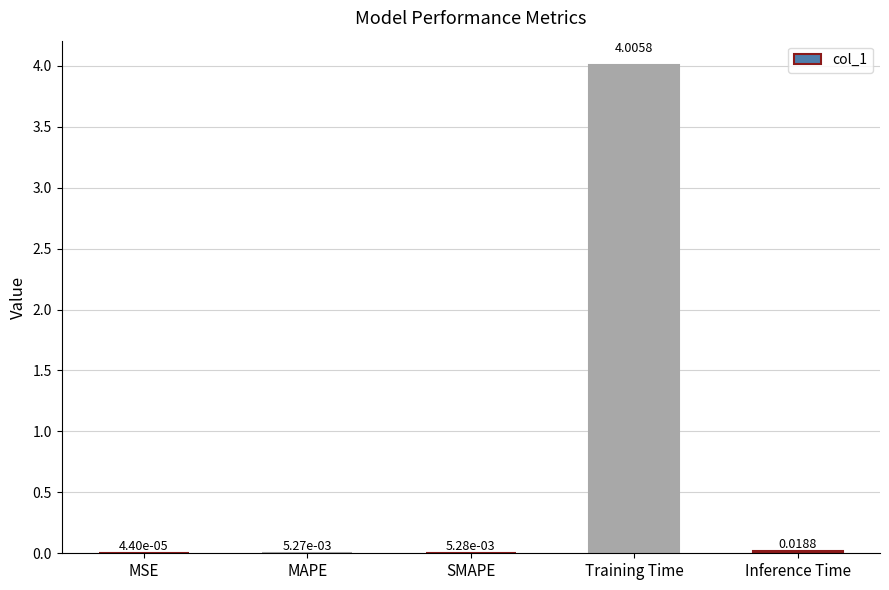

What is the sum of the values at Training Time and MSE?

4.0